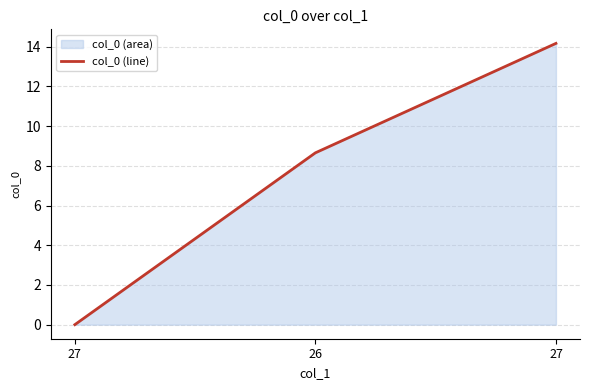

What is the label of the 1st point from the right?

27